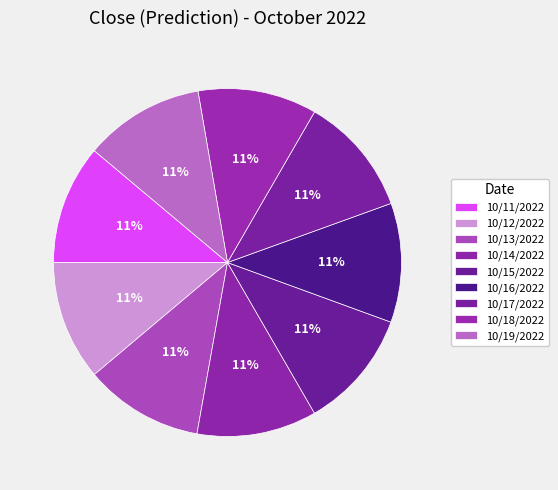

How many slices are in this pie chart?

9